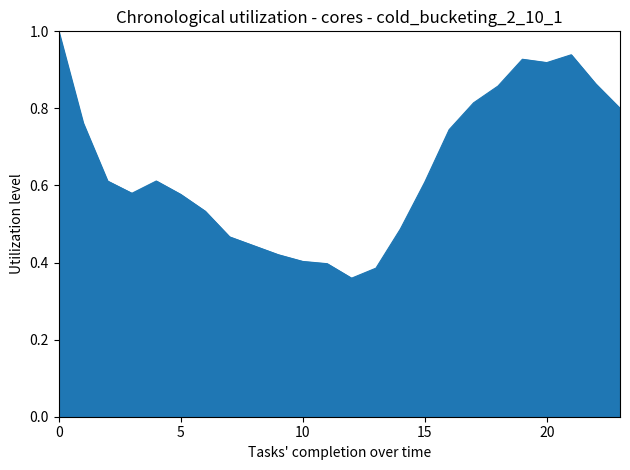

What is the maximum value shown in the chart?

1.0